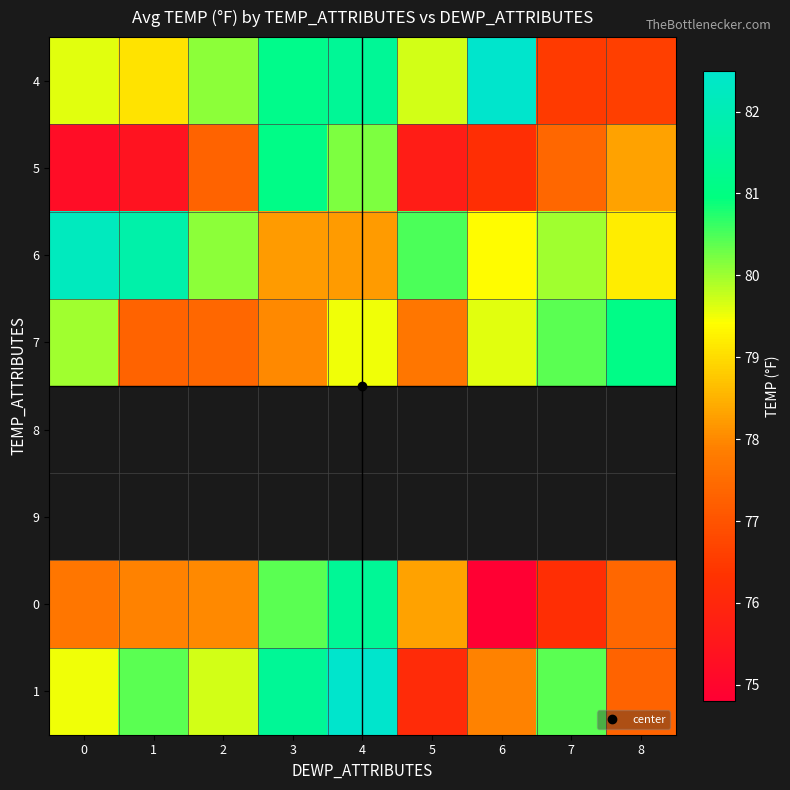

True or false: 0 has a value of 74.8 at 6.

True